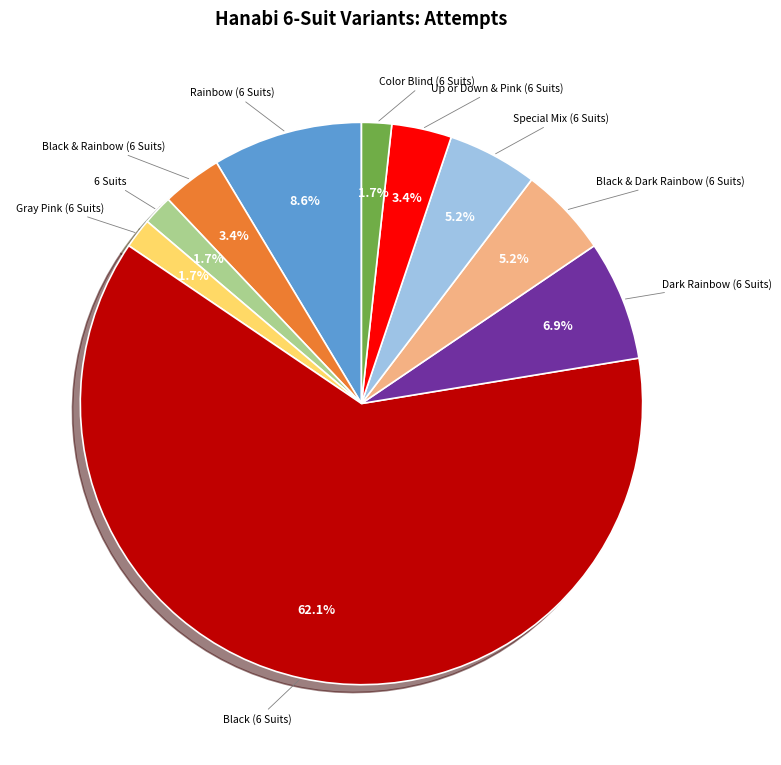

How many slices are in this pie chart?

10